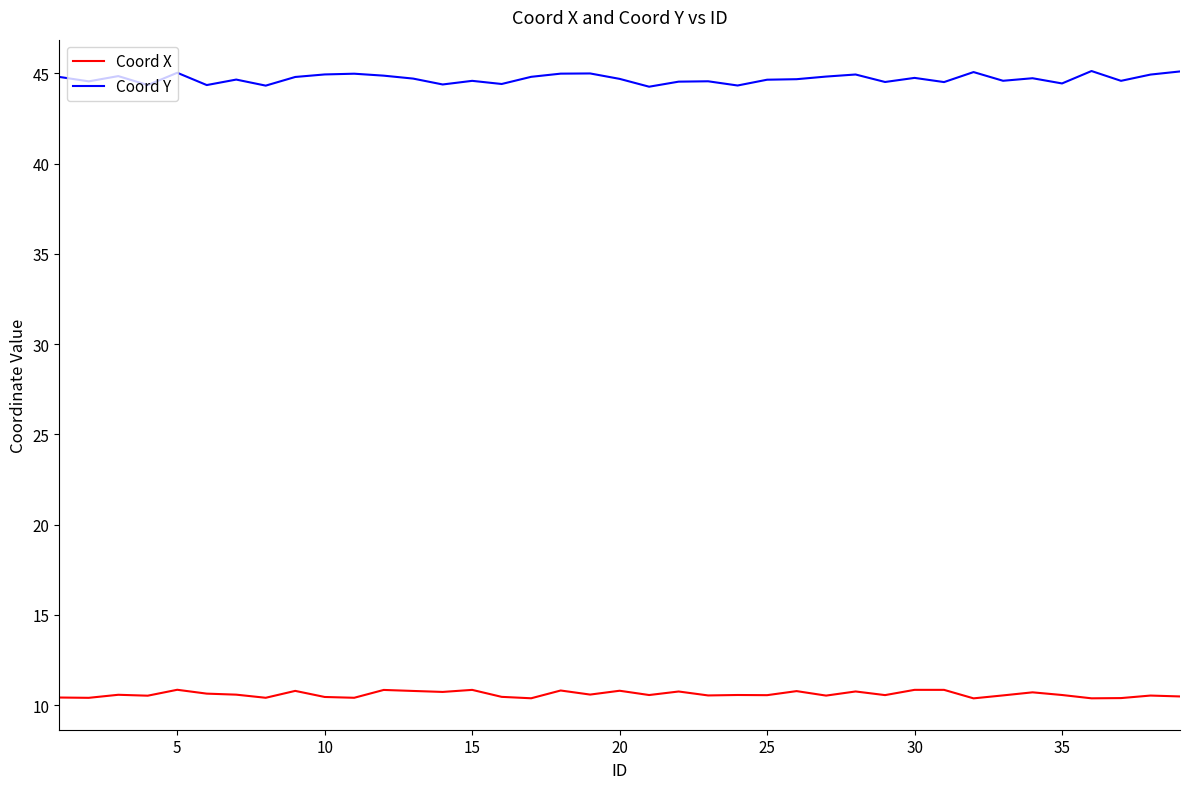

What is the difference between the maximum and minimum values in the Coord Y series?

0.9